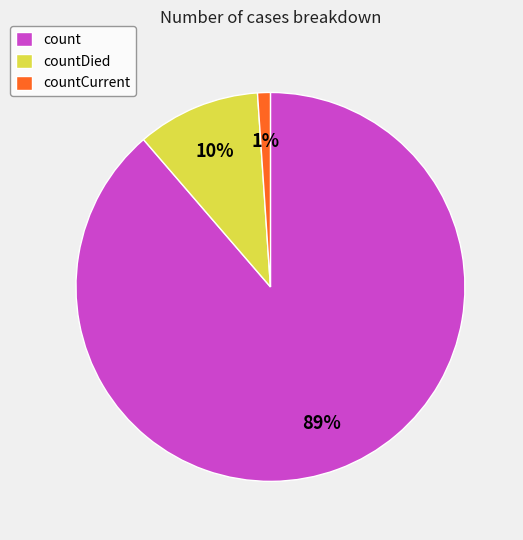

To the nearest percent, what is the difference between the largest and smallest slice percentages?

88%